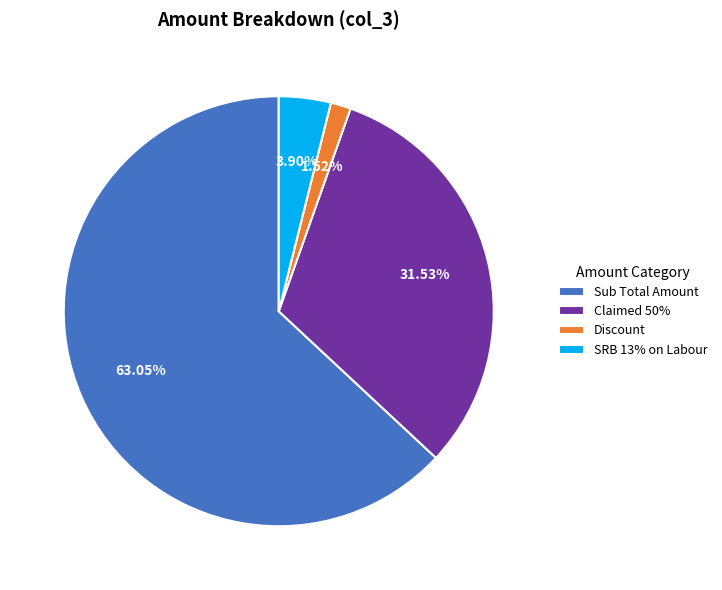

To the nearest percent, what is the average slice percentage?

25%